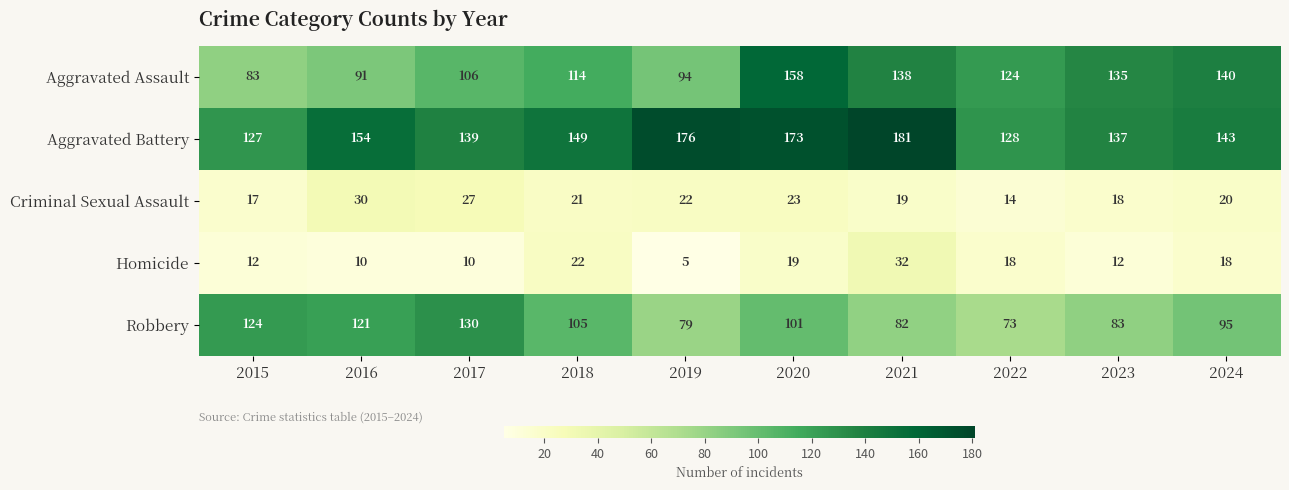

What is the total value across all series at 2016?

406